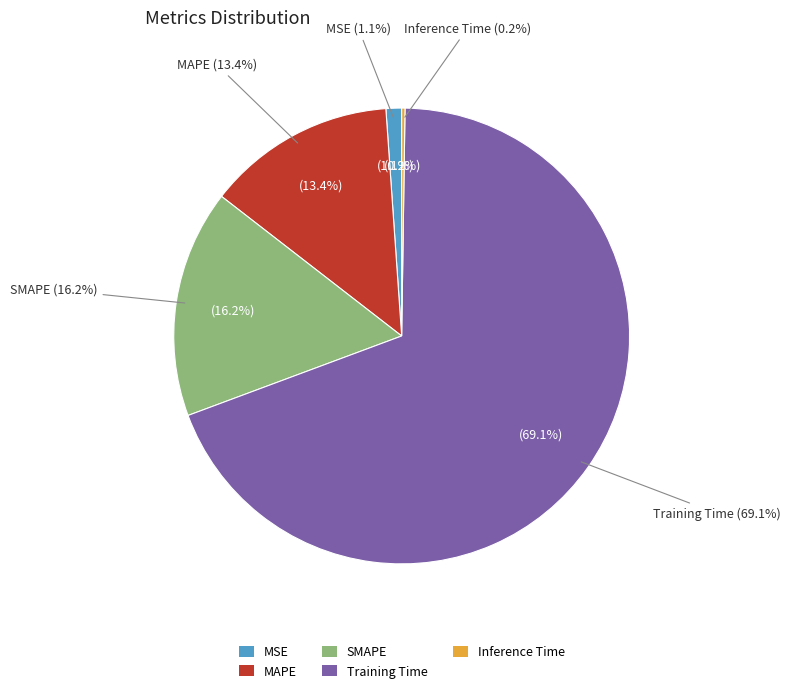

True or false: Training Time accounts for 69% of the total.

True